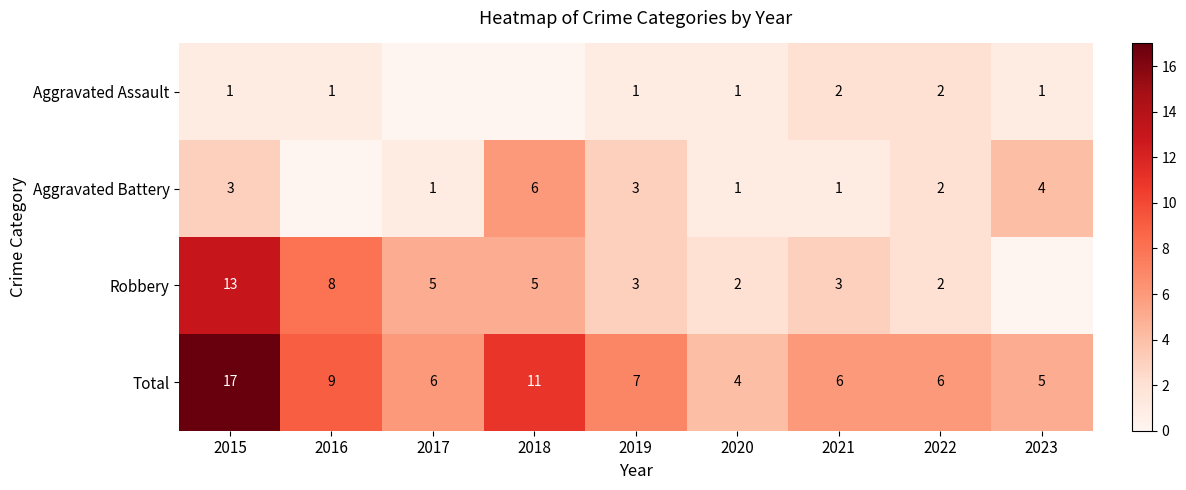

What is the spread (max minus min) of values at 2019?

6